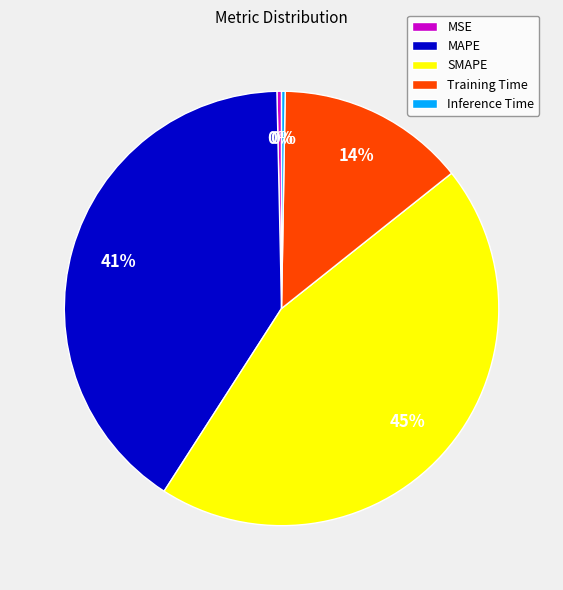

Is the sum of MSE and MAPE greater than half?

No